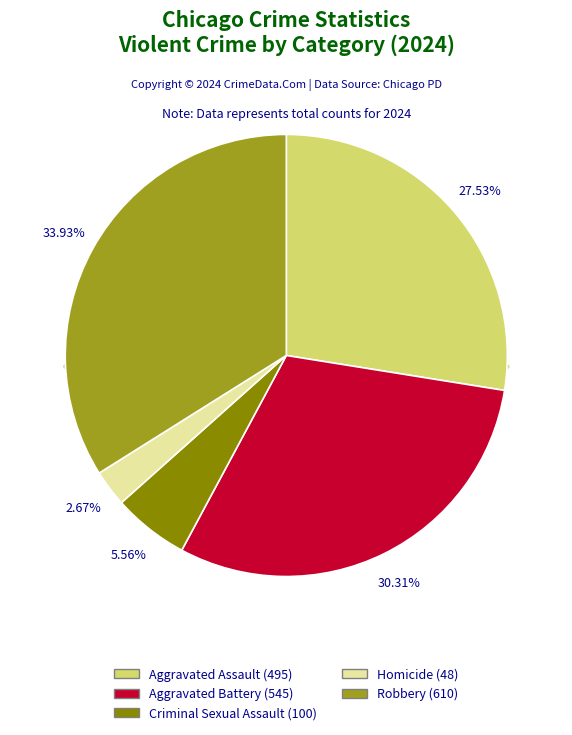

What is the ratio of the value at Robbery to the value at Homicide?

12.7